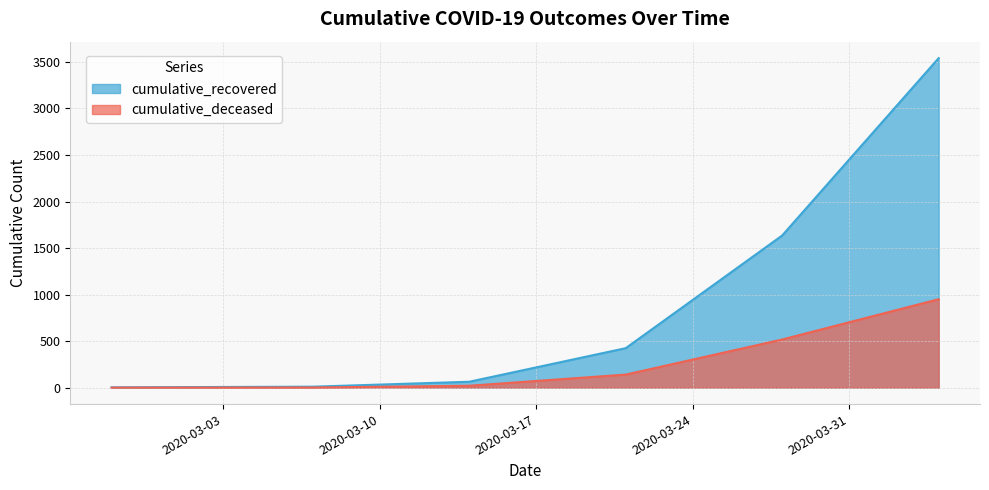

What is the maximum value shown in the chart?

3541